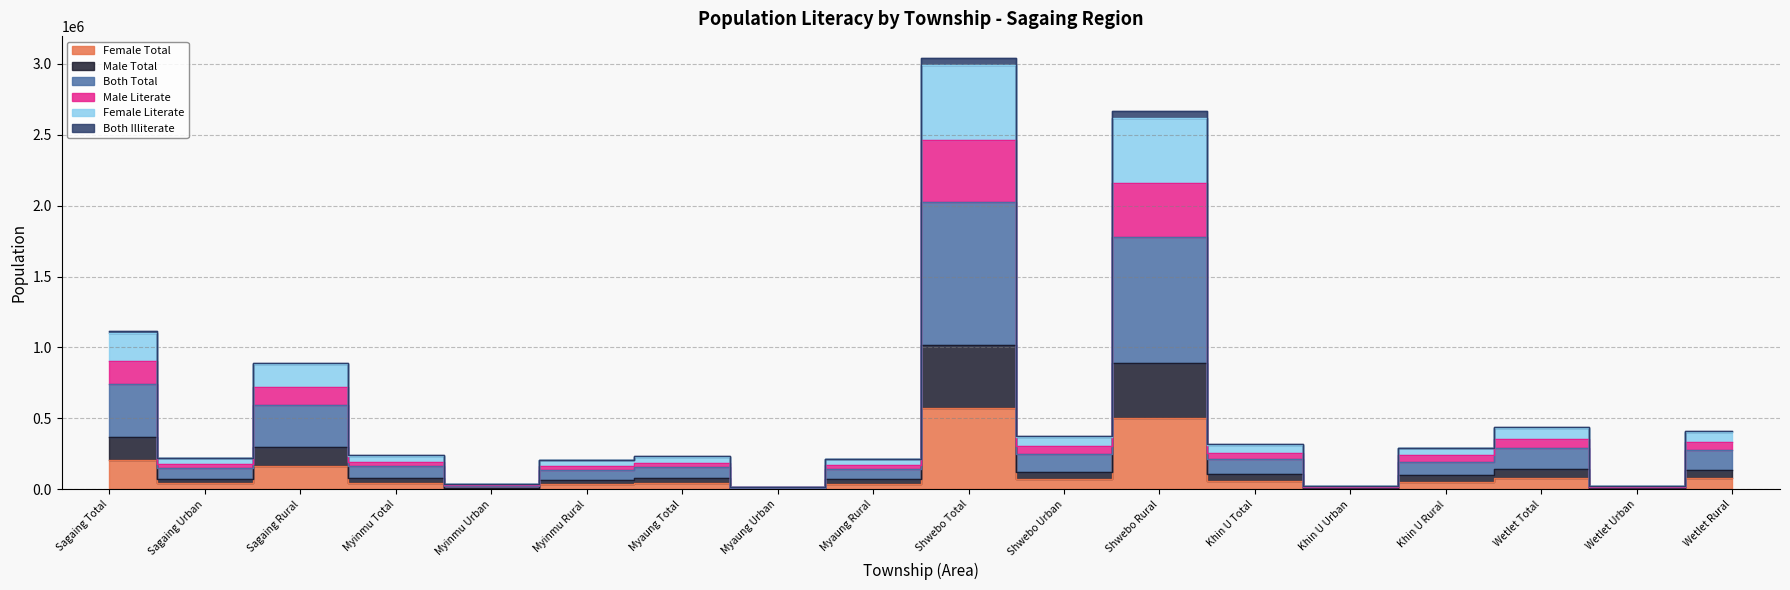

Is the value of Both Total at Myaung Urban greater than the value of Female Literate at Khin U Total?

No